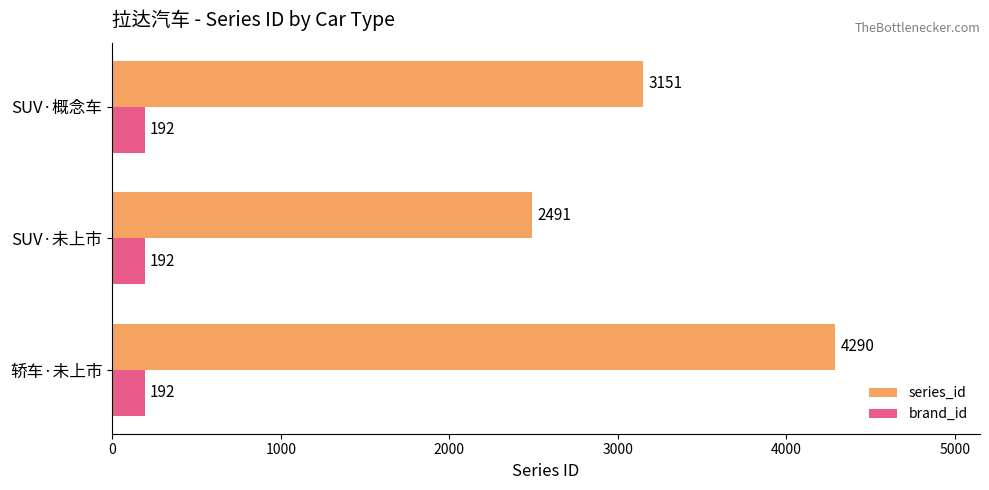

Rank the series by their average value, from highest to lowest.

series_id, brand_id